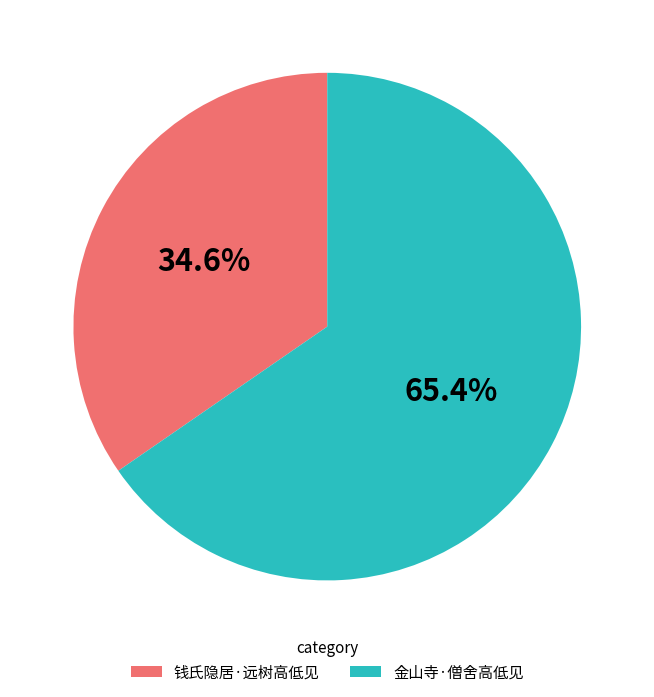

Which category has the biggest portion of the pie?

金山寺·僧舍高低见